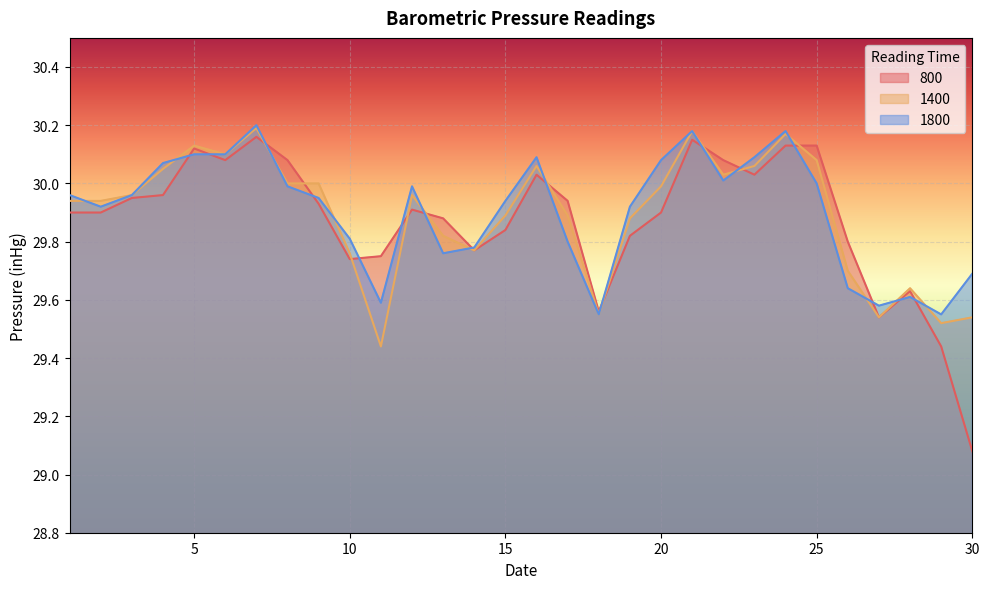

What is the average value of the 1800 series?

29.9